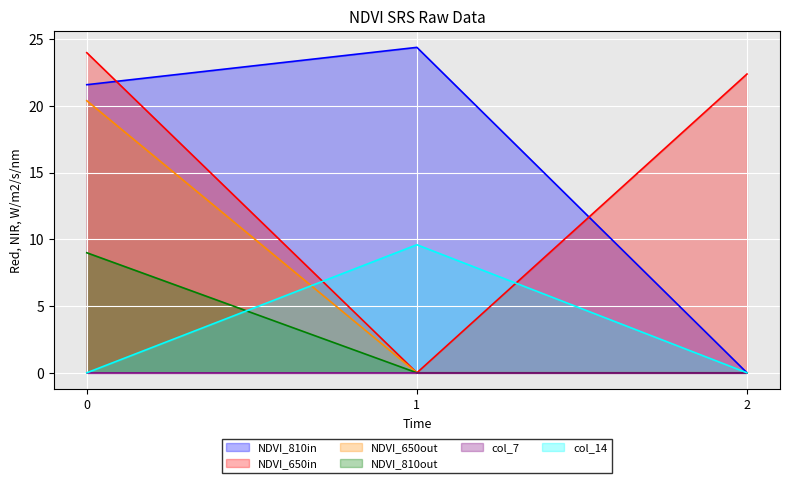

Between 1 and 0, which is larger?

1